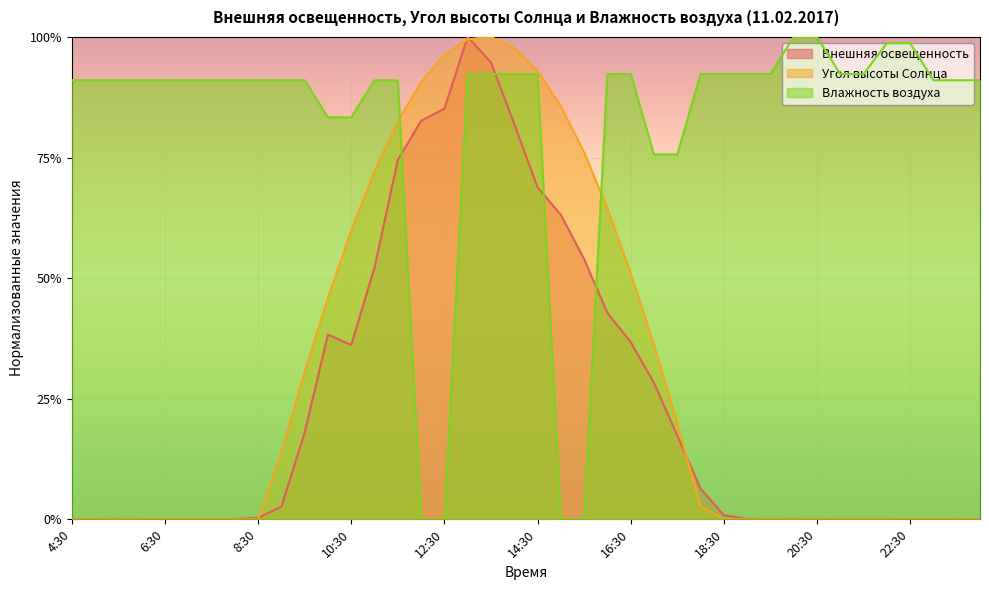

How many values in Влажность воздуха are above zero?

36